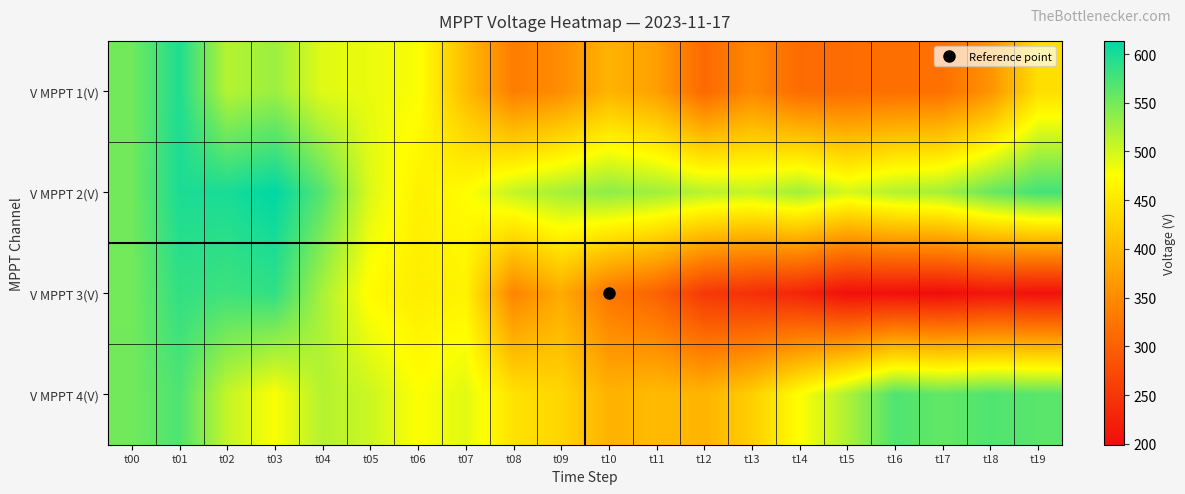

What is the total value across all series at t06?

1871.3